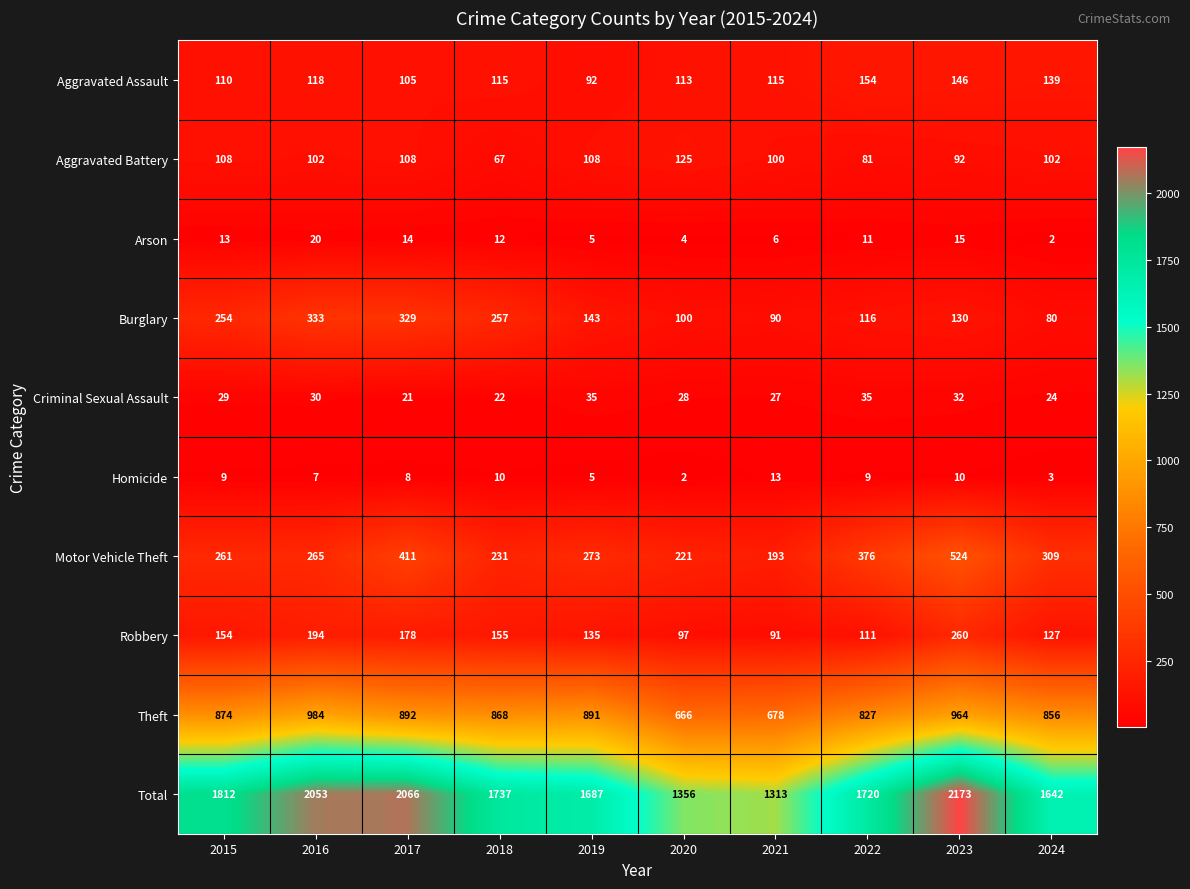

Count the number of categories in the chart.

10